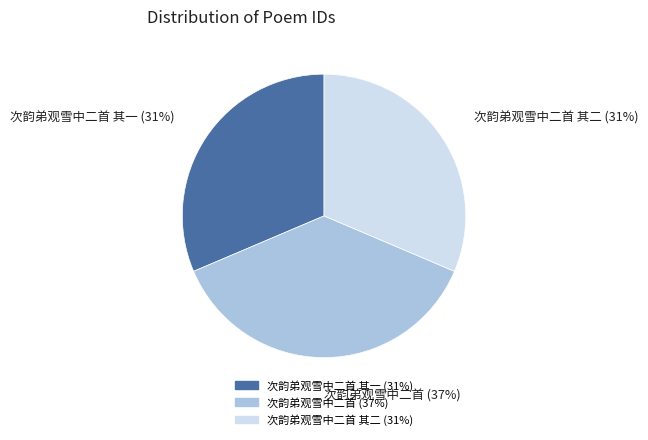

How many segments does this pie chart have?

3